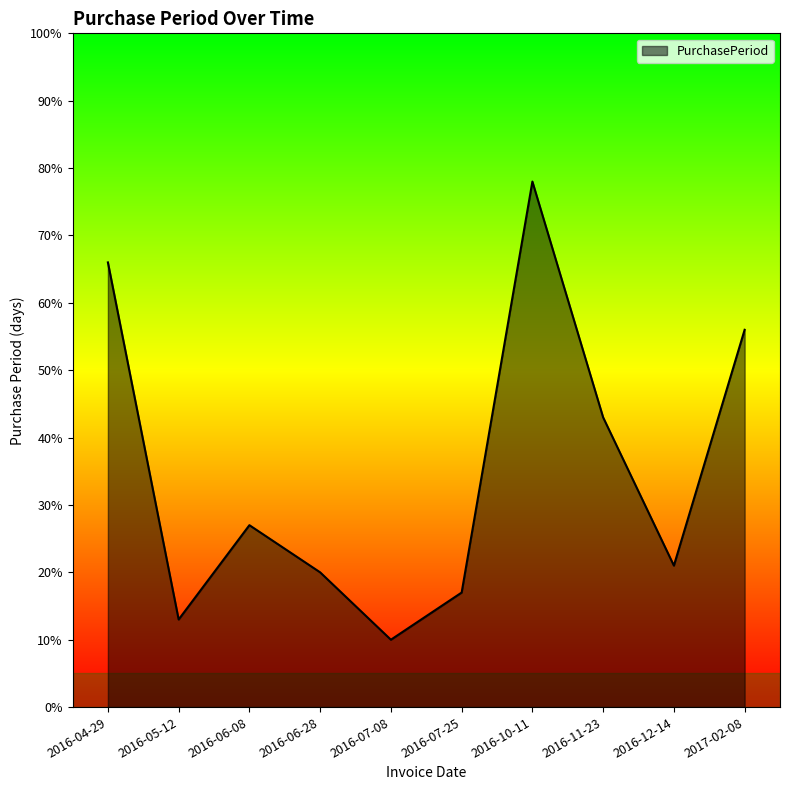

List the labels in order of value, smallest first.

2016-07-08, 2016-05-12, 2016-07-25, 2016-06-28, 2016-12-14, 2016-06-08, 2016-11-23, 2017-02-08, 2016-04-29, 2016-10-11